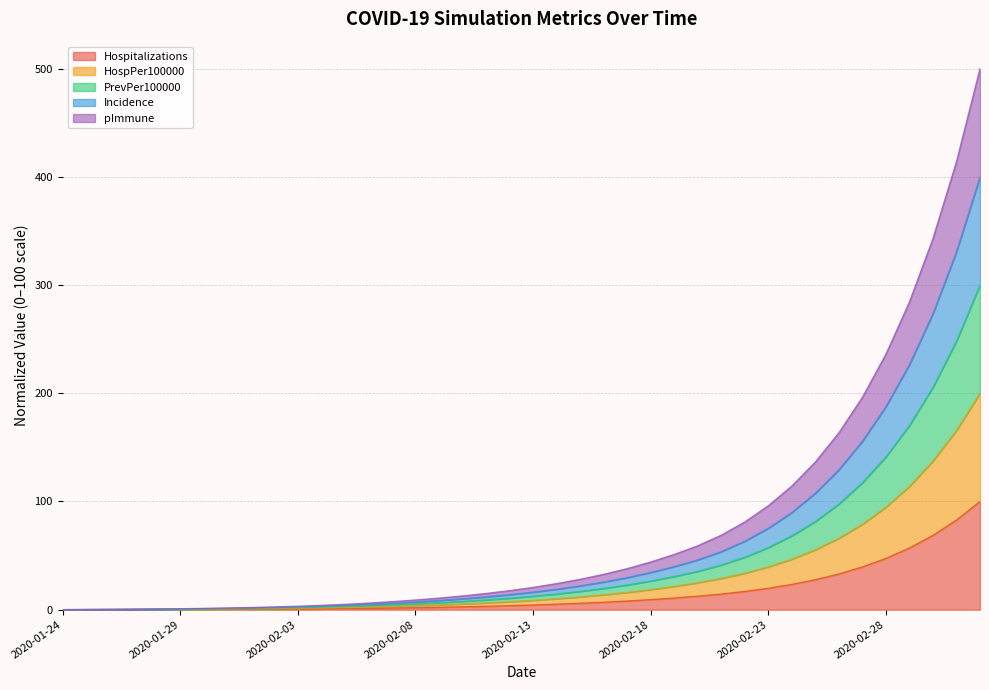

The Incidence series shows 9.7 at 2020-02-20. True or false?

False